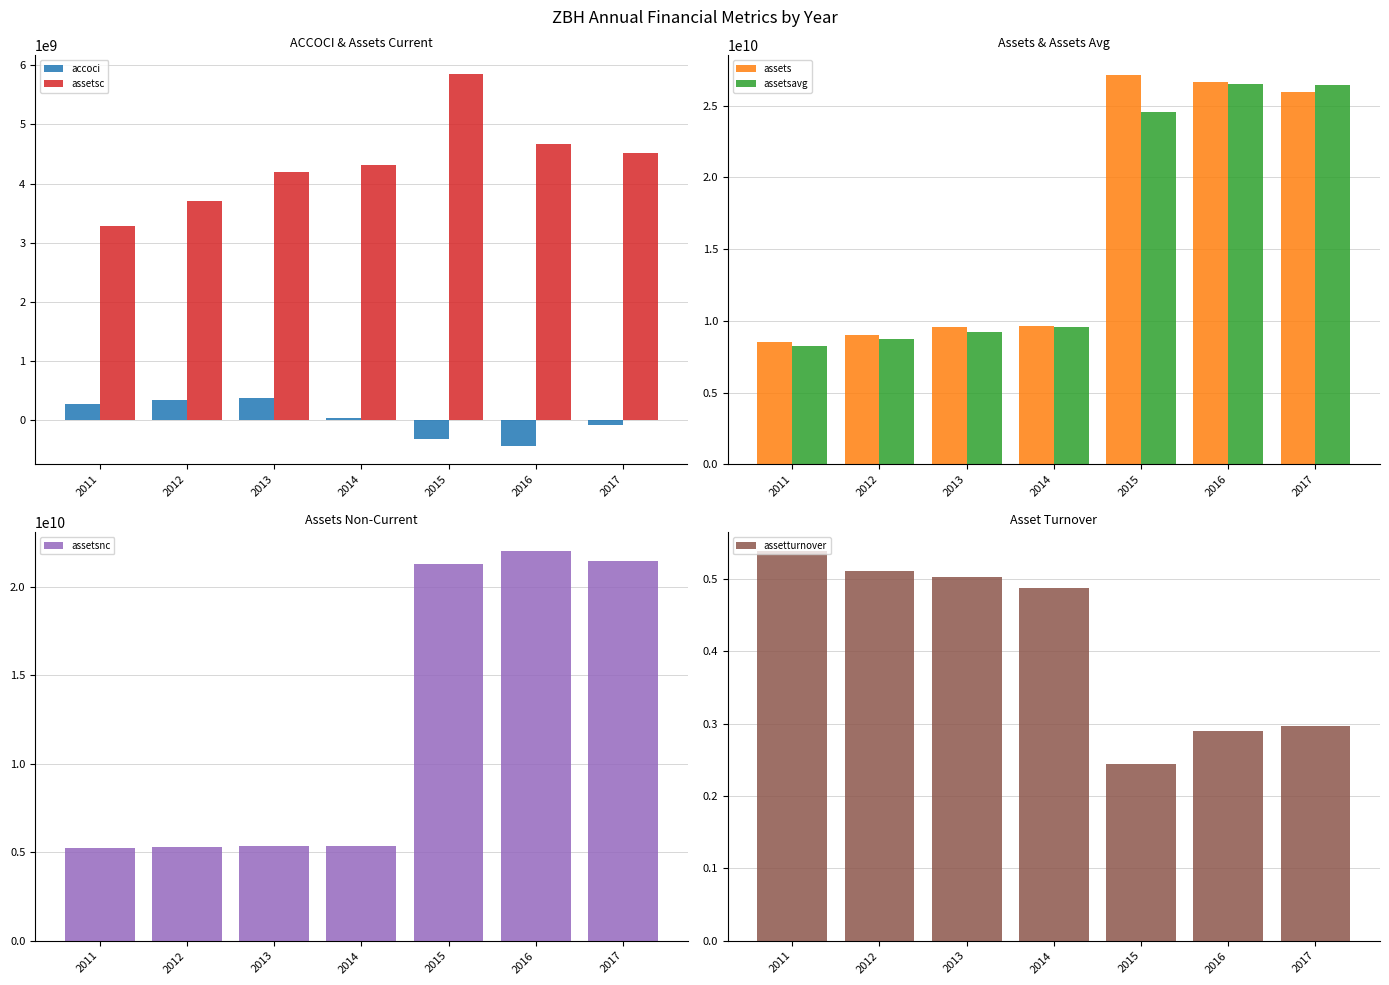

What are all the series names shown in the legend?

accoci, assetsc, assets, assetsavg, assetsnc, assetturnover